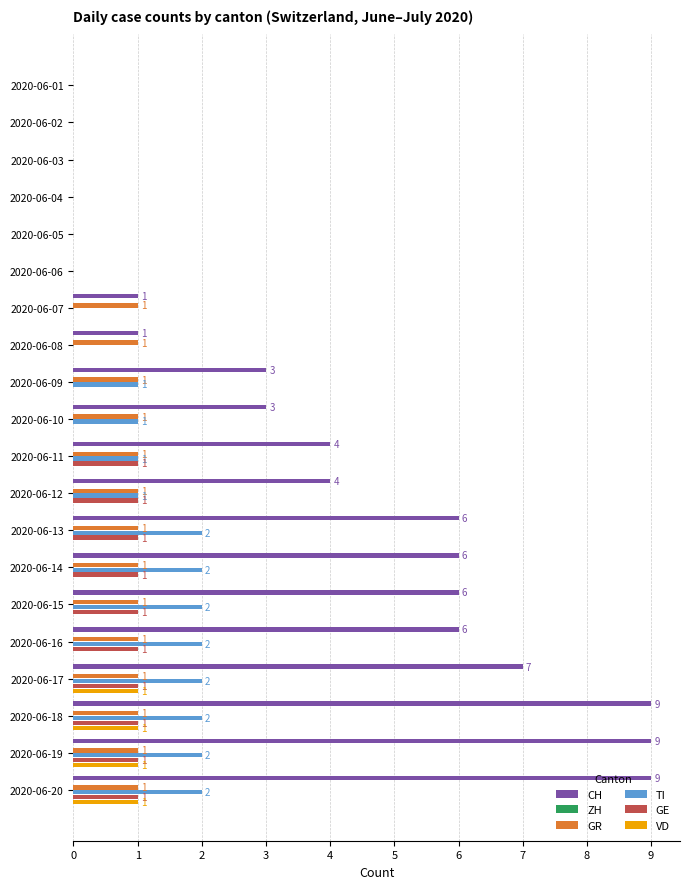

What is the difference between the maximum and minimum values in the GR series?

1.0